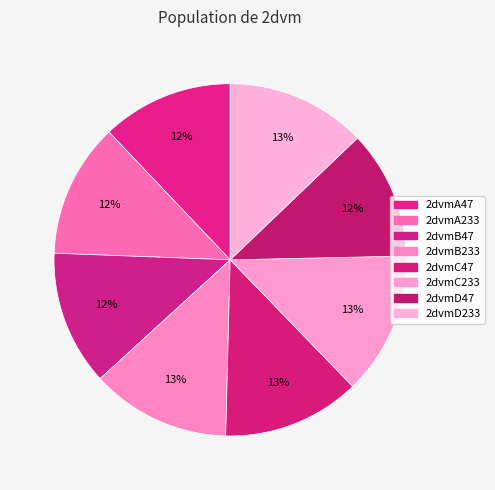

What is the change in value from 2dvmA47 to 2dvmB233?

+8.6